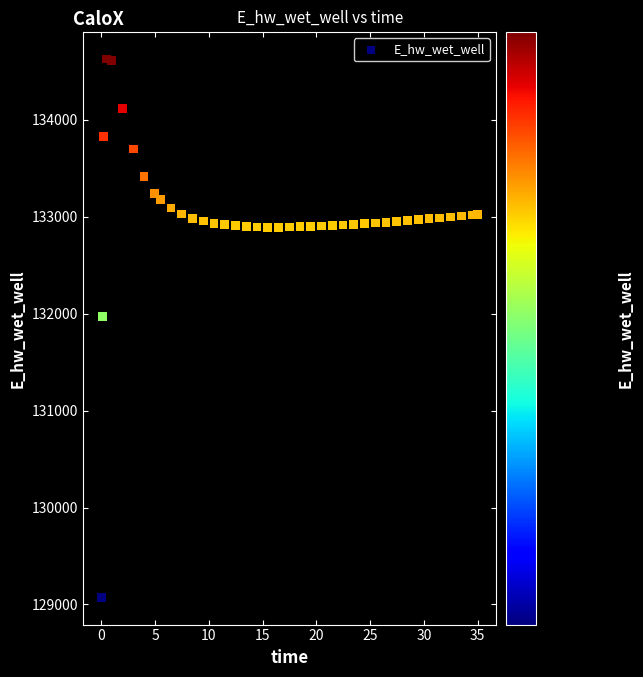

What Y value in the scatter plot is closest to 131848?

131969.5